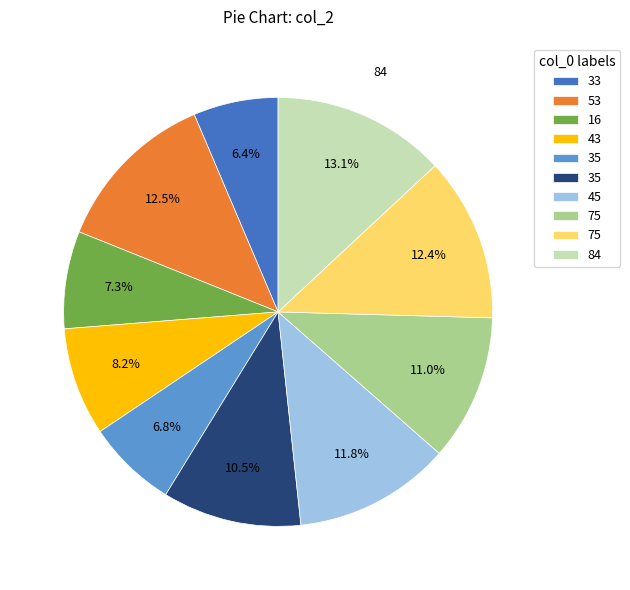

Does any single category account for the majority?

No